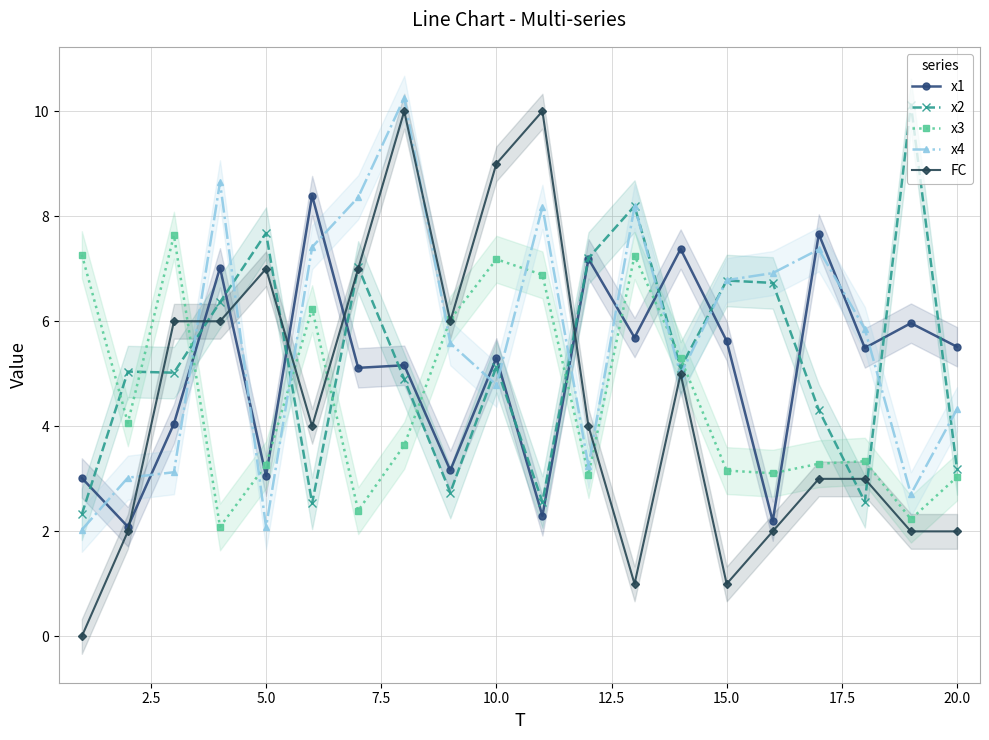

After their last crossing, which series has the higher values: x1 or x3?

x1